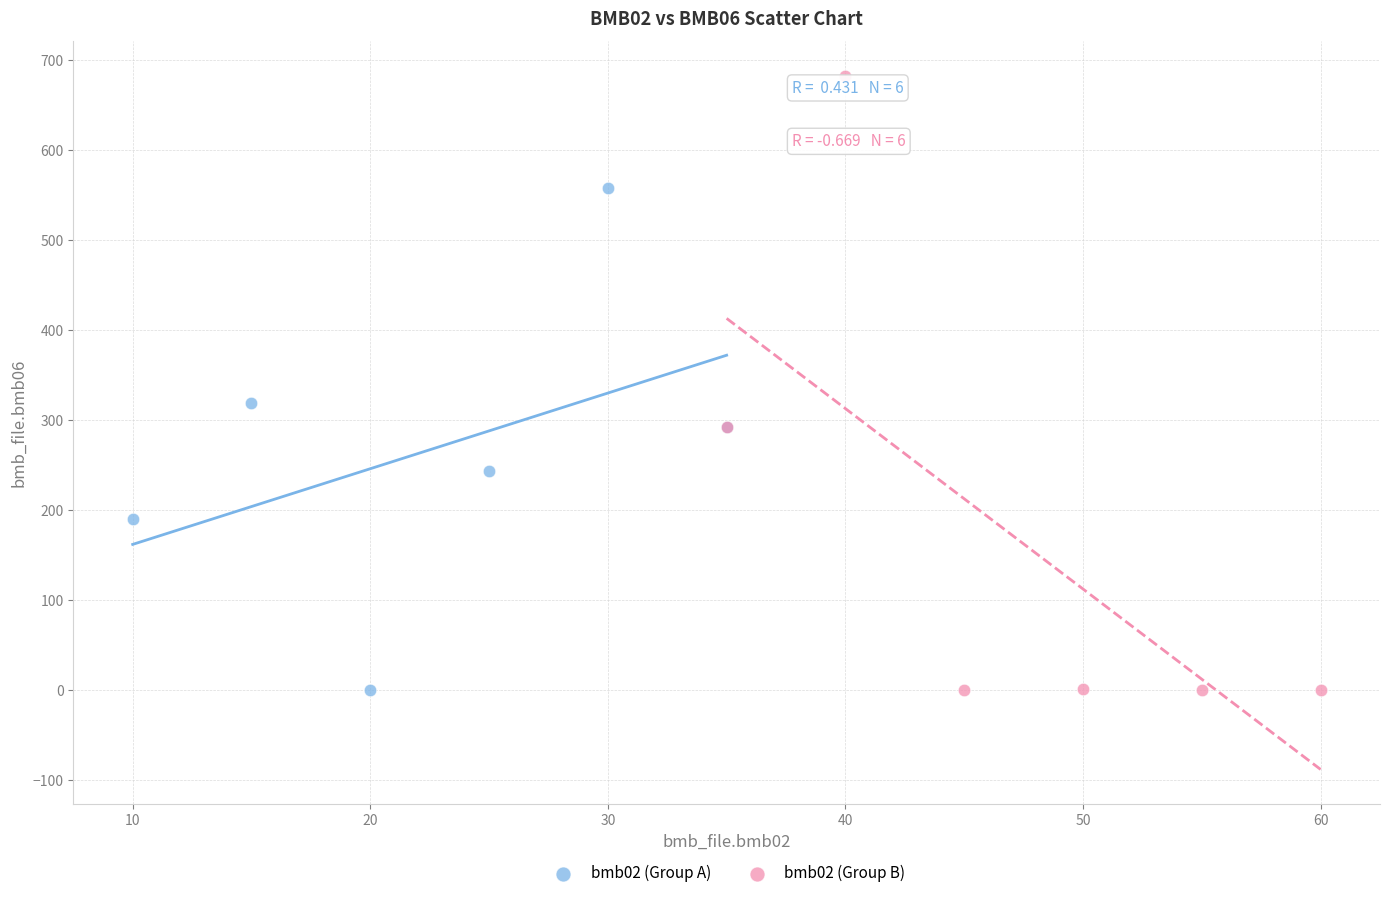

Which series has the widest spread of Y values?

bmb02 (Group B)